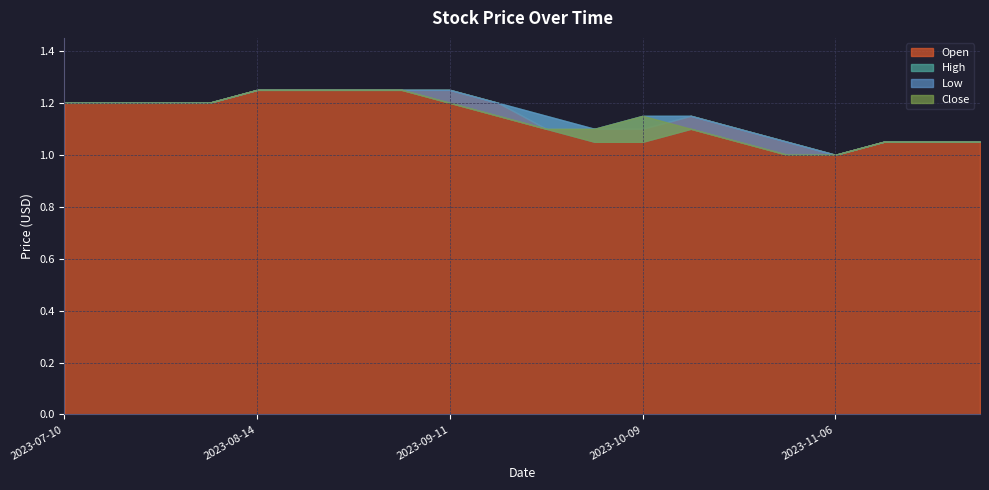

Rank the series by their maximum value, from highest to lowest.

Open, High, Low, Close